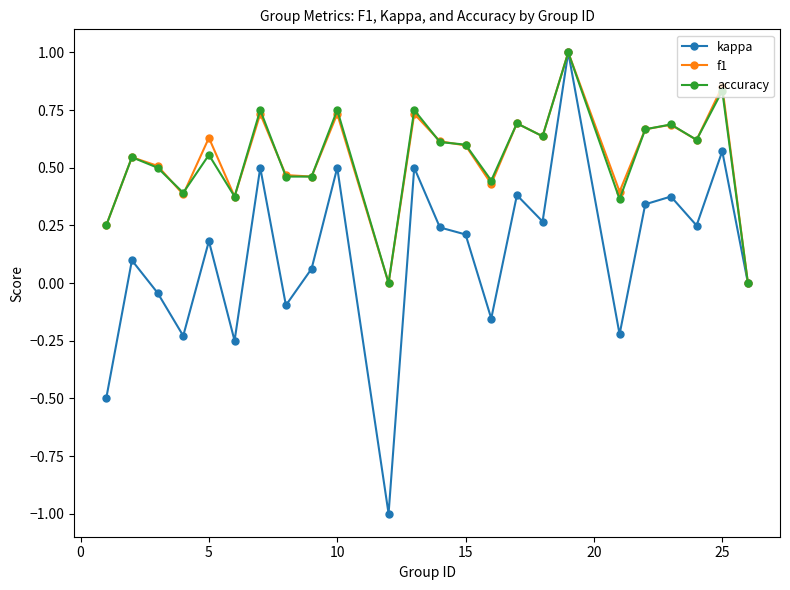

Which series has the largest range (max minus min)?

kappa